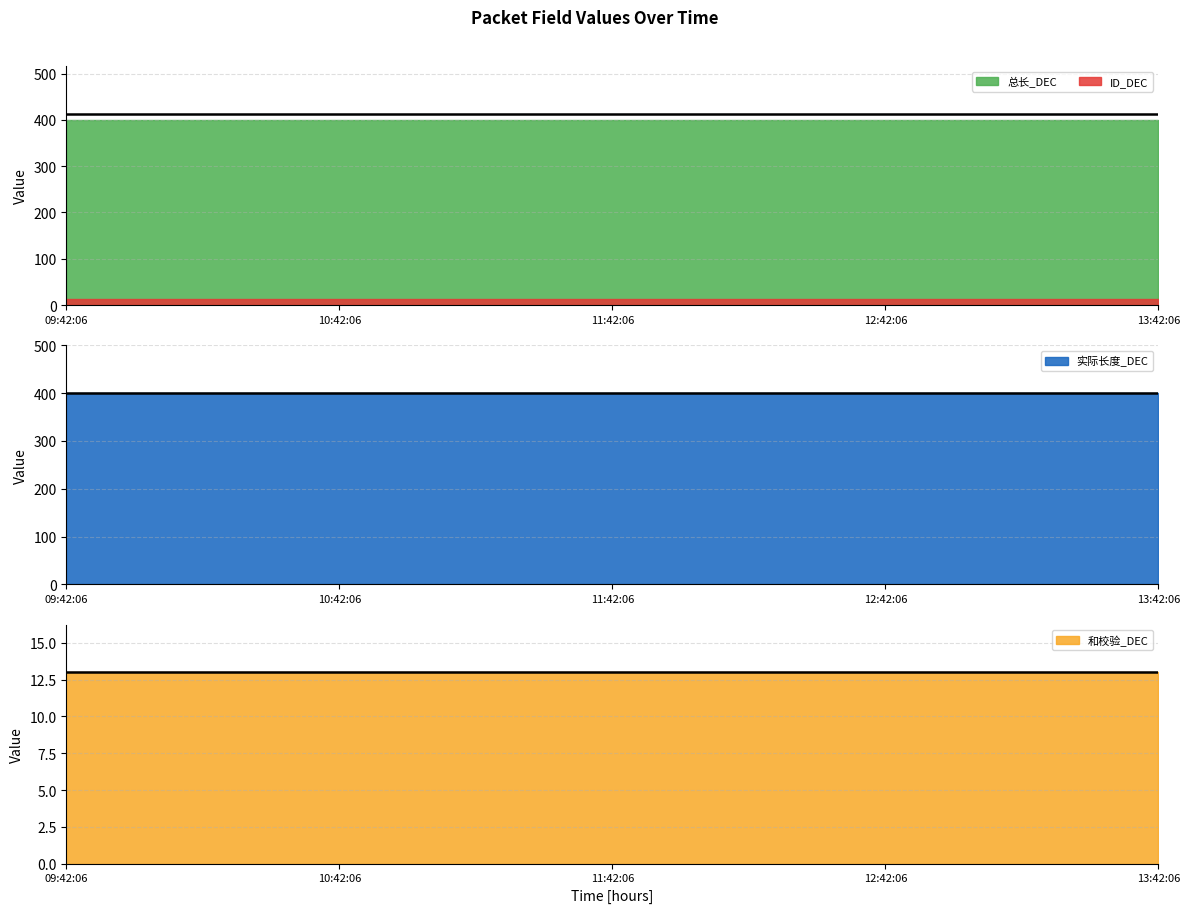

What is the difference between the highest and lowest values at 12:42:06?

387